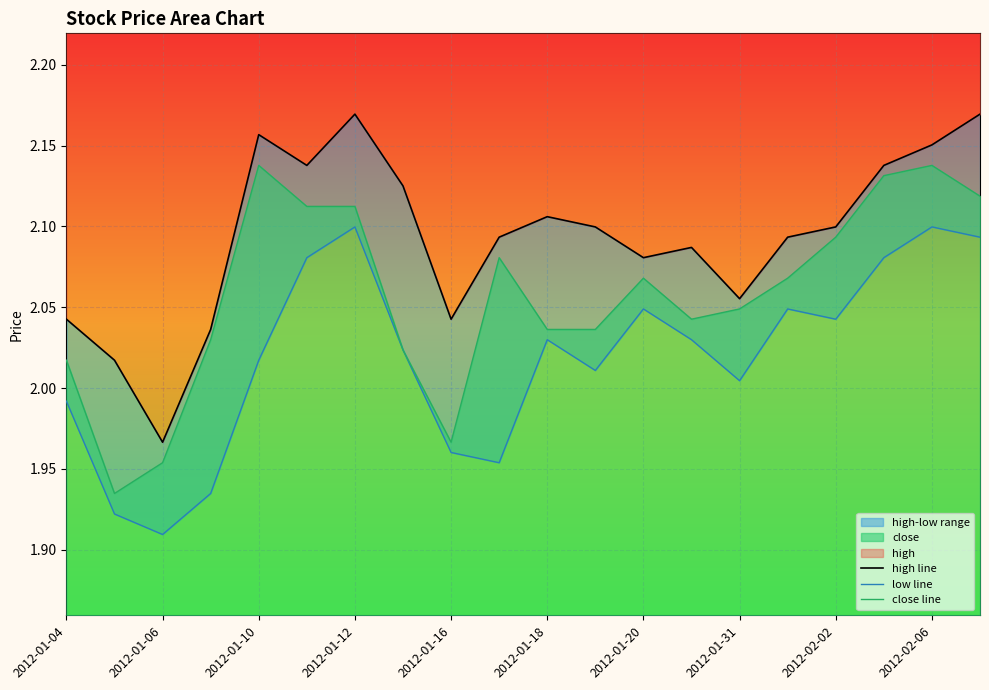

What is the average value of the close line series?

2.1